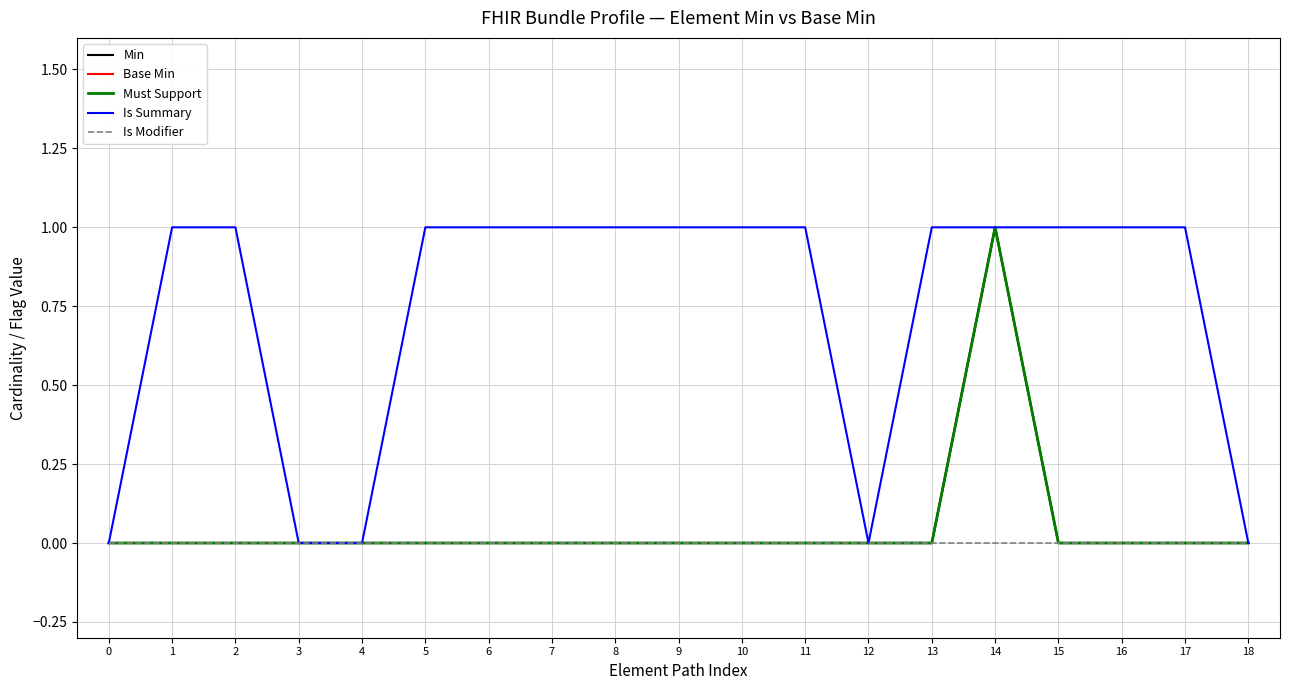

What is the maximum value shown in the chart?

1